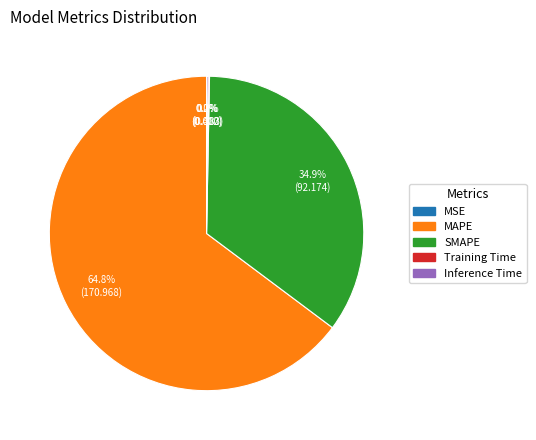

What is the total percentage of SMAPE and MAPE?

99.7%